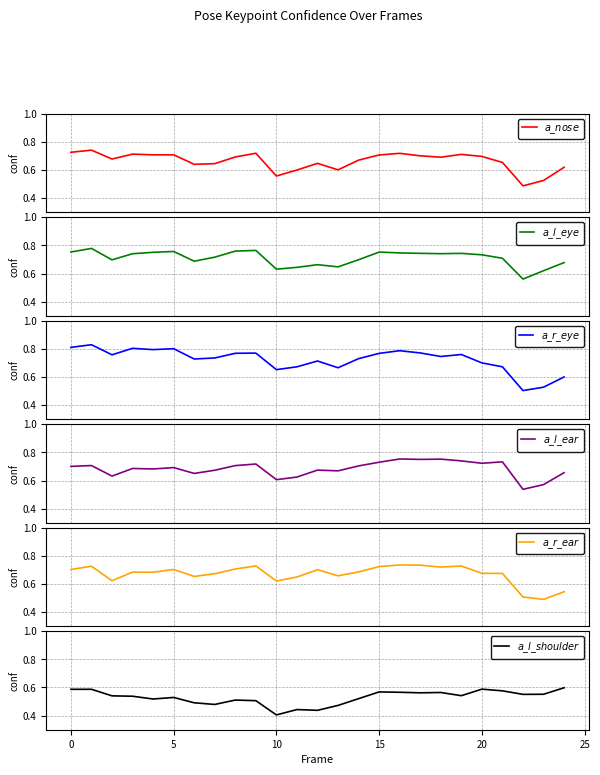

Which category has the lowest value across all series?

10